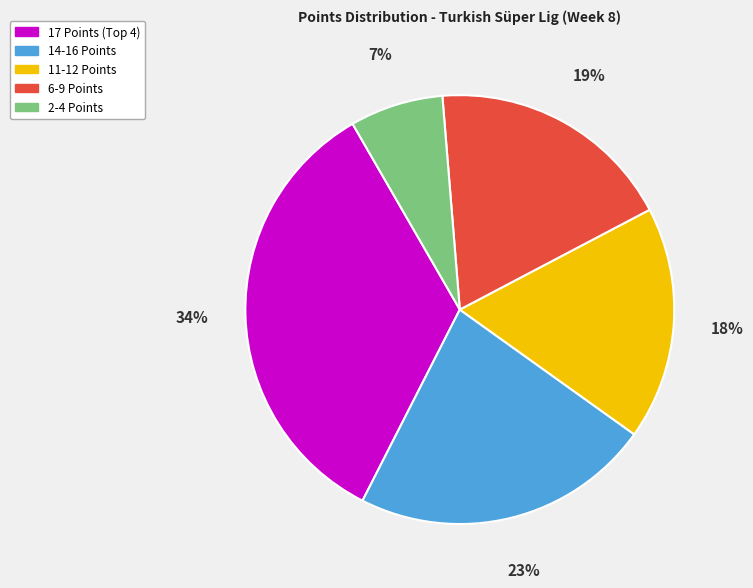

To the nearest percent, what is the difference between the largest and smallest slice percentages?

27%